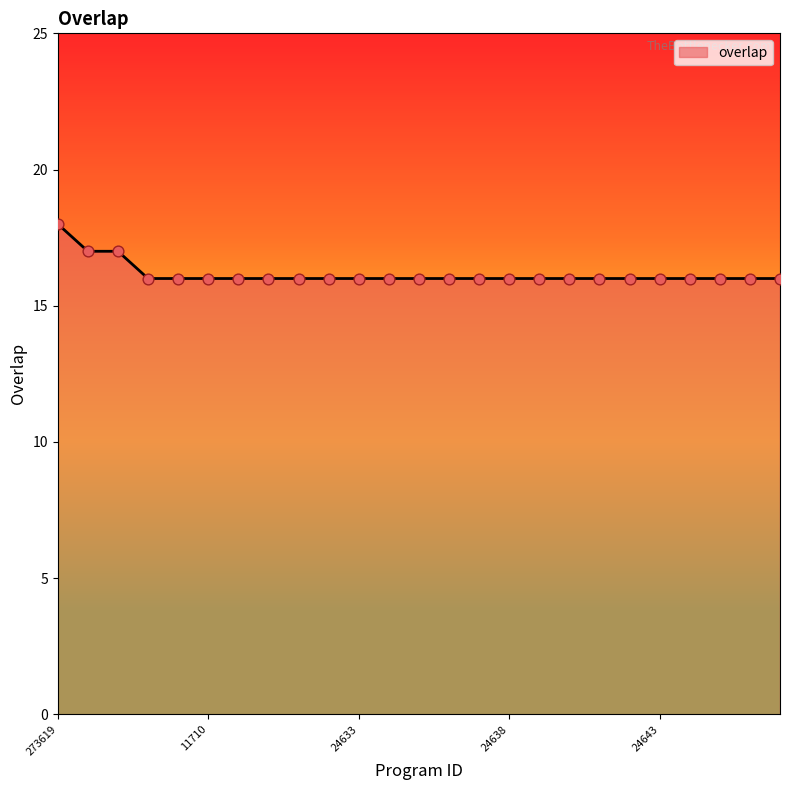

What is the smallest value displayed?

16